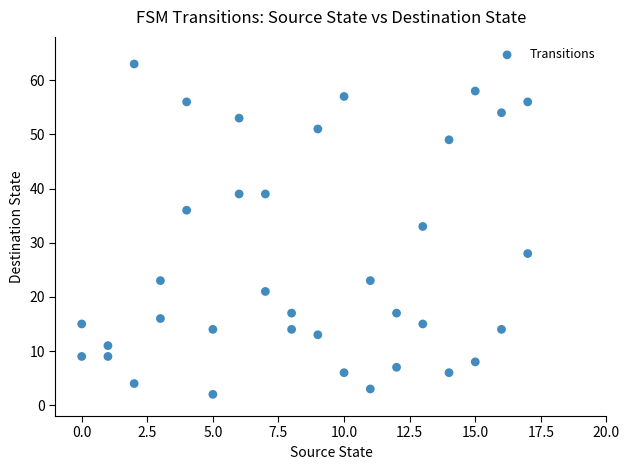

What Y value in the scatter plot is closest to 32?

33